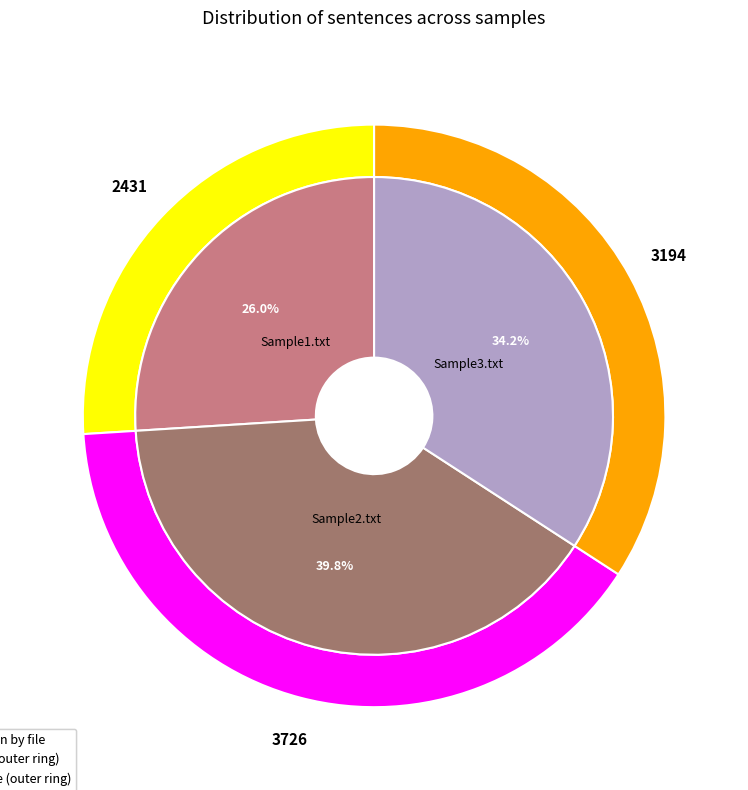

Between Sample3.txt and Sample1.txt, which is larger?

Sample3.txt